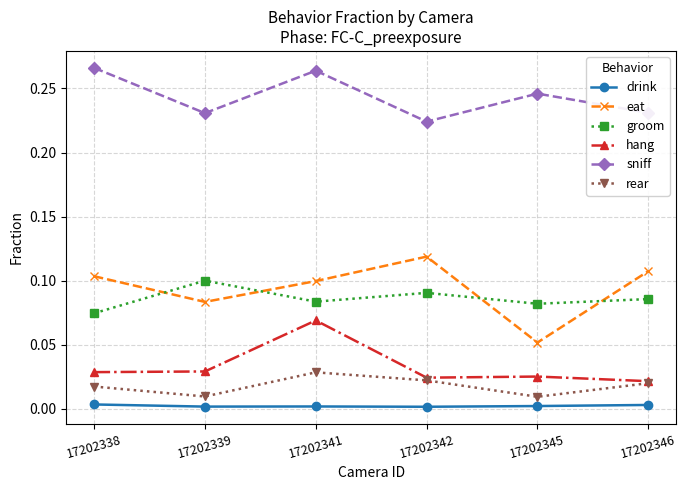

Where is the first local maximum for sniff?

17202341